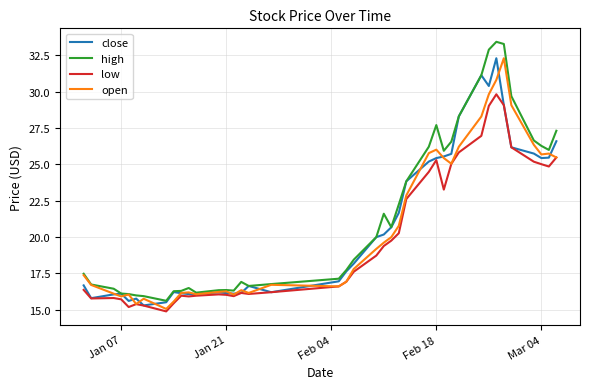

Which series has the largest range (max minus min)?

high